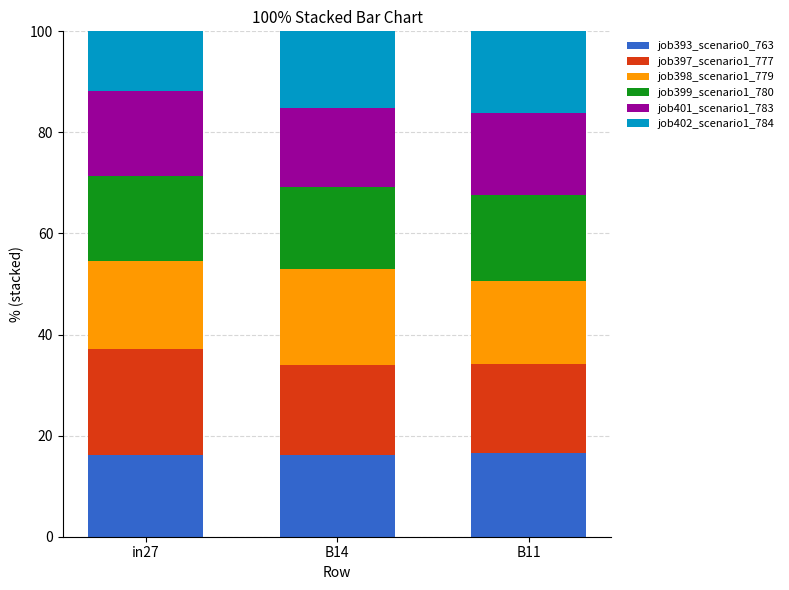

How many series are shown in this chart?

6